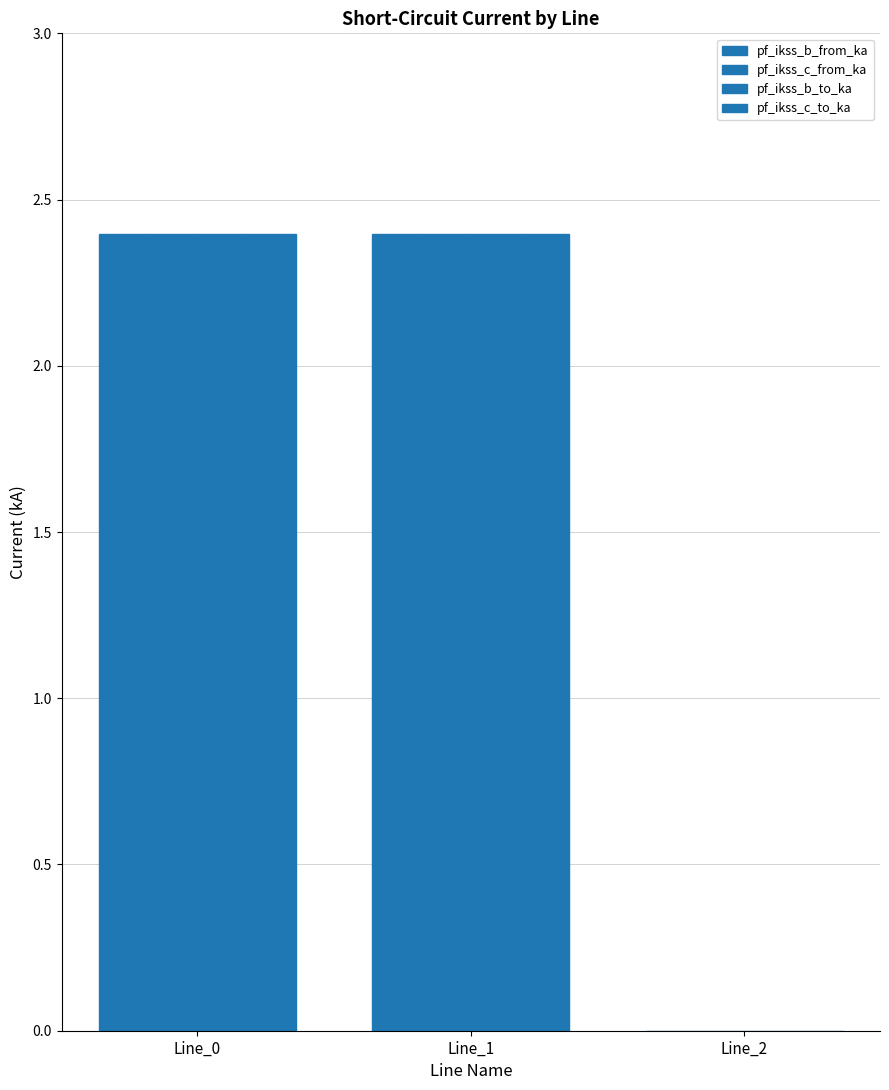

How many distinct data groups are displayed?

4